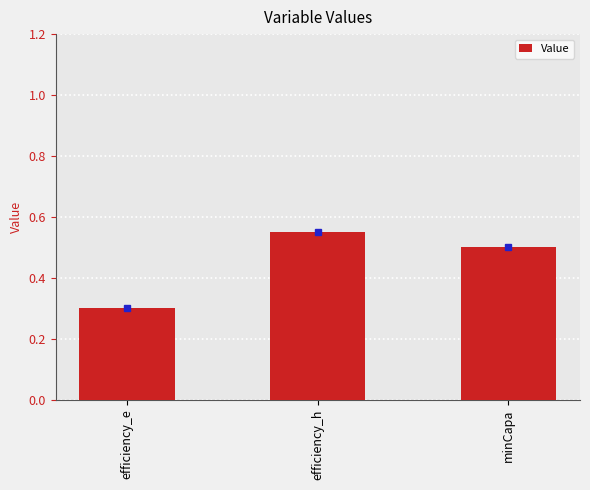

What is the label of the 1st bar from the left?

efficiency_e